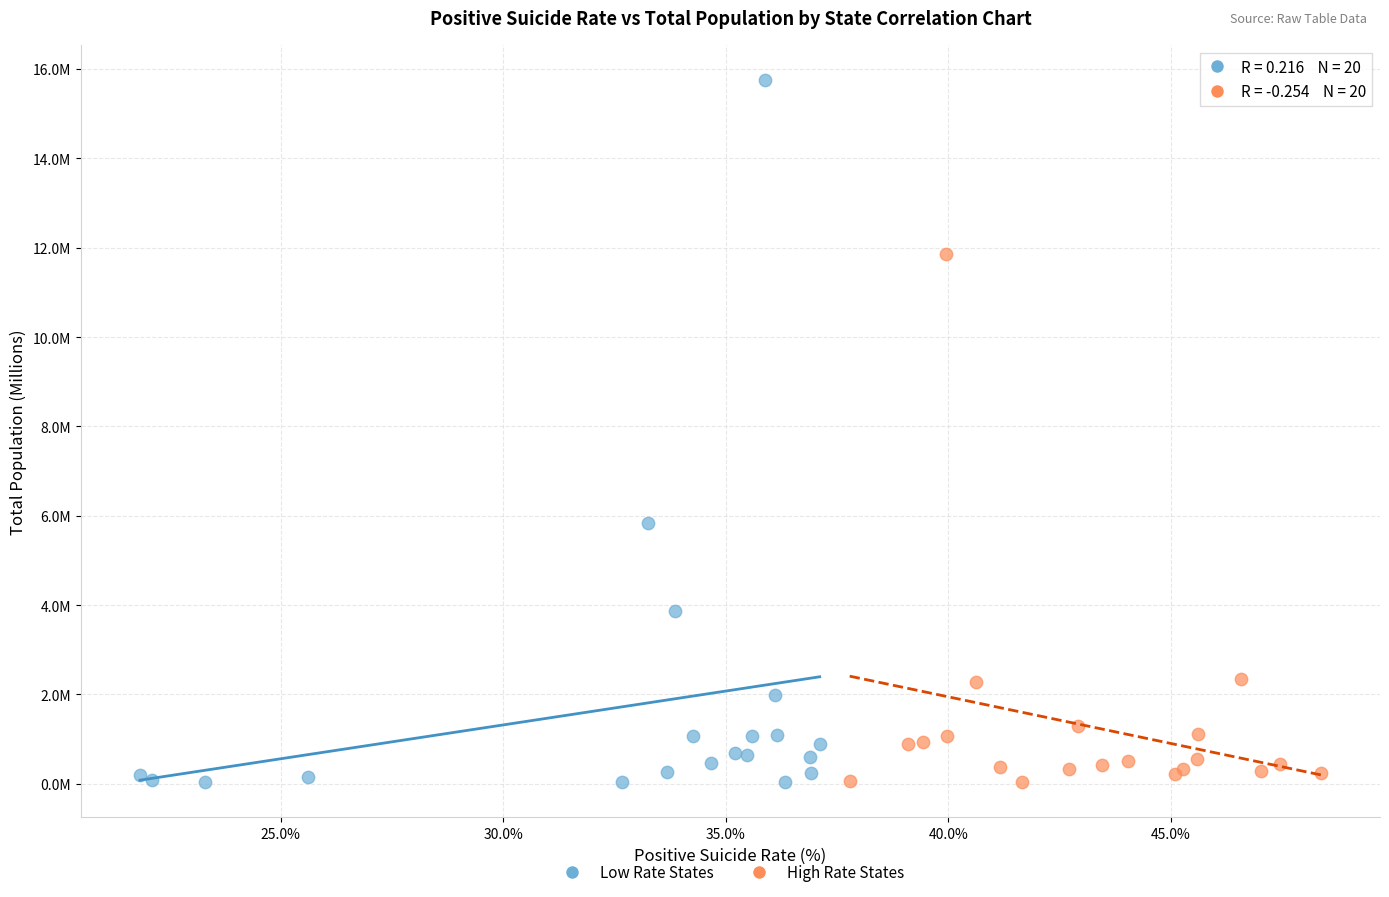

Which series has the widest spread of Y values?

Low Rate States